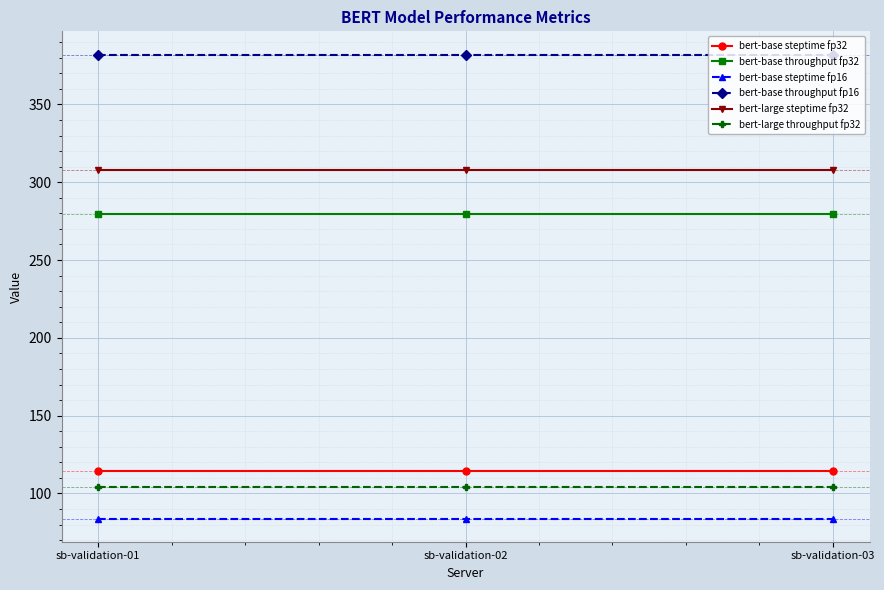

What is the minimum value for bert-base throughput fp16?

382.1